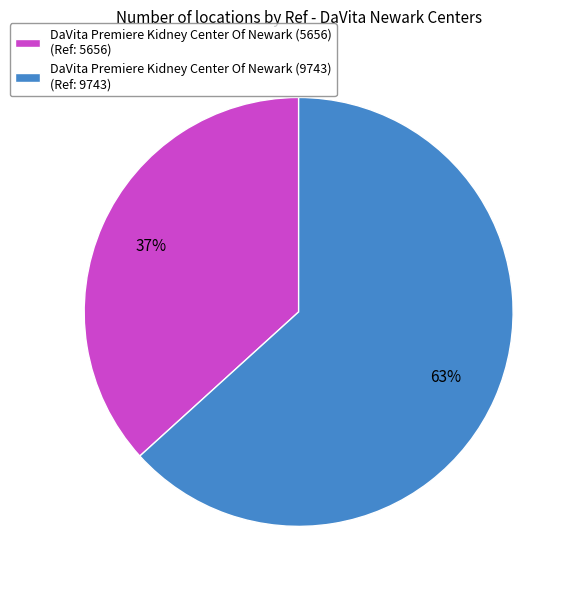

Rank the categories by value from highest to lowest.

DaVita Premiere Kidney Center Of Newark (9743), DaVita Premiere Kidney Center Of Newark (5656)